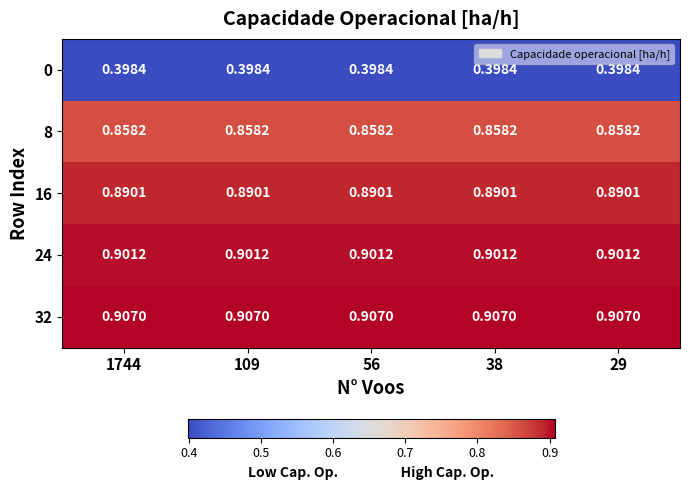

List the series in order of their peak value, lowest first.

0, 8, 16, 24, 32